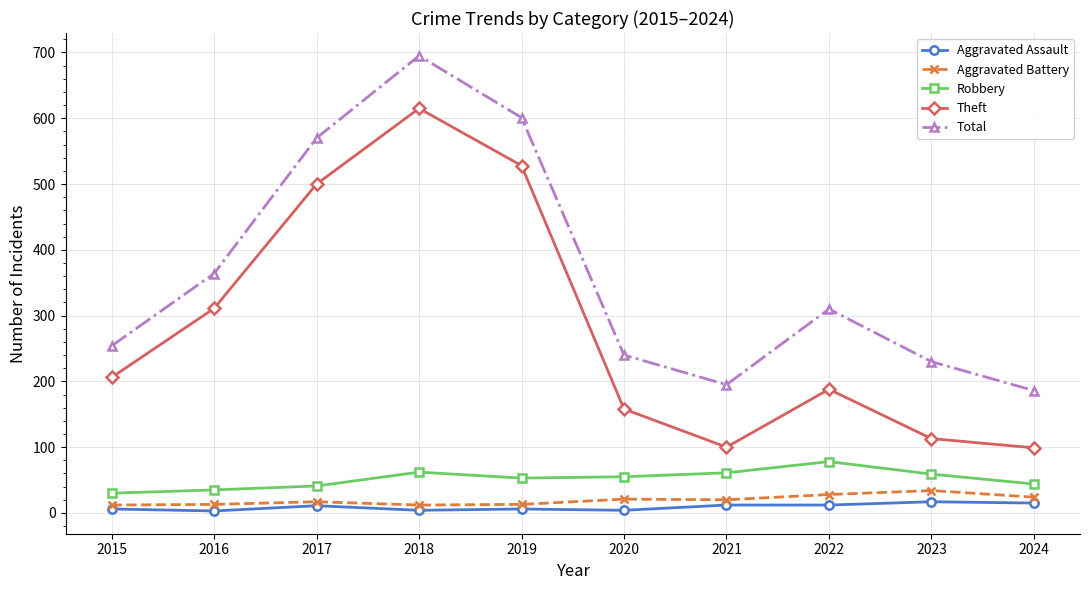

True or false: Aggravated Battery and Theft cross at least once.

False